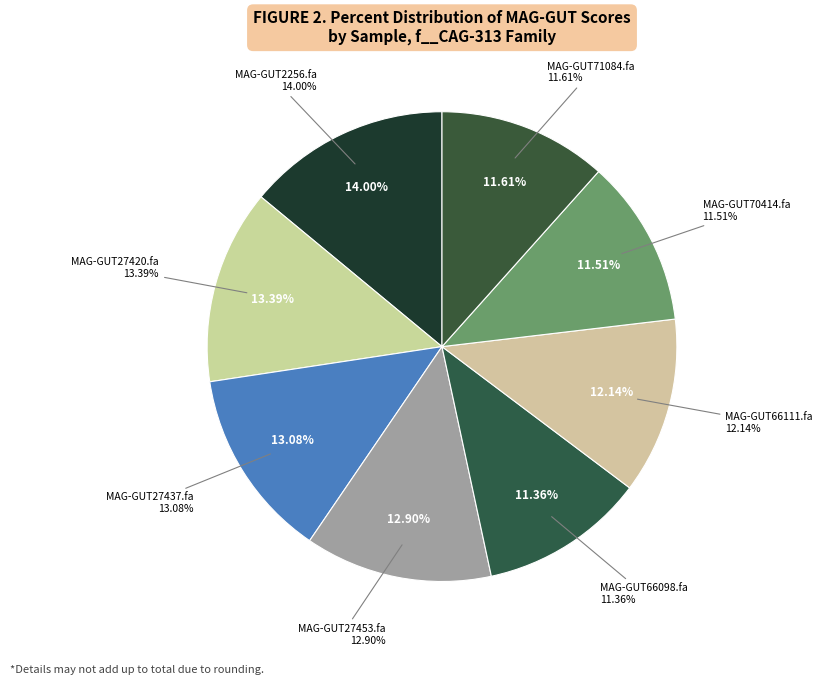

How many slices are in this pie chart?

8